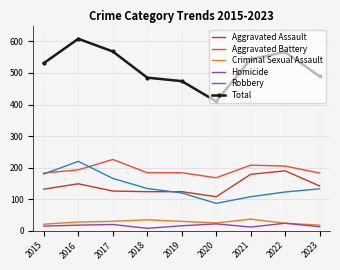

True or false: Aggravated Battery and Criminal Sexual Assault cross at least once.

False